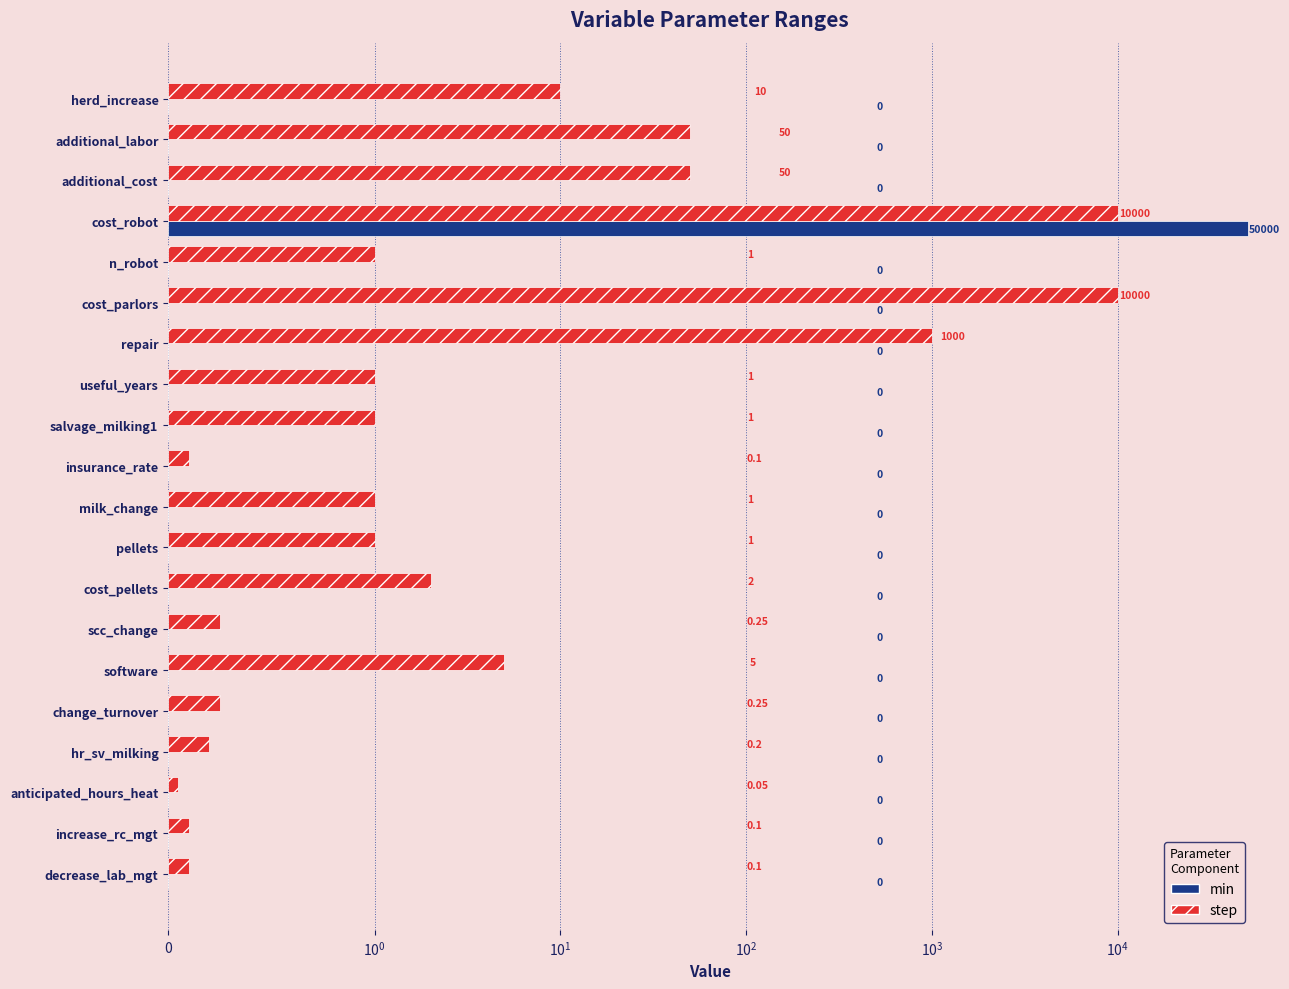

What position from the left is additional_cost?

3